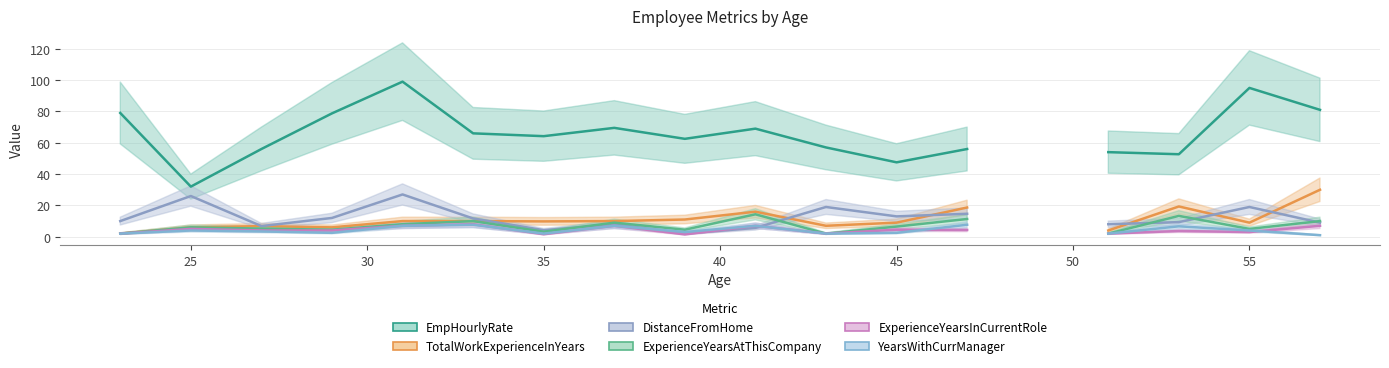

The value of ExperienceYearsAtThisCompany at 55 is 5.0. True or false?

True